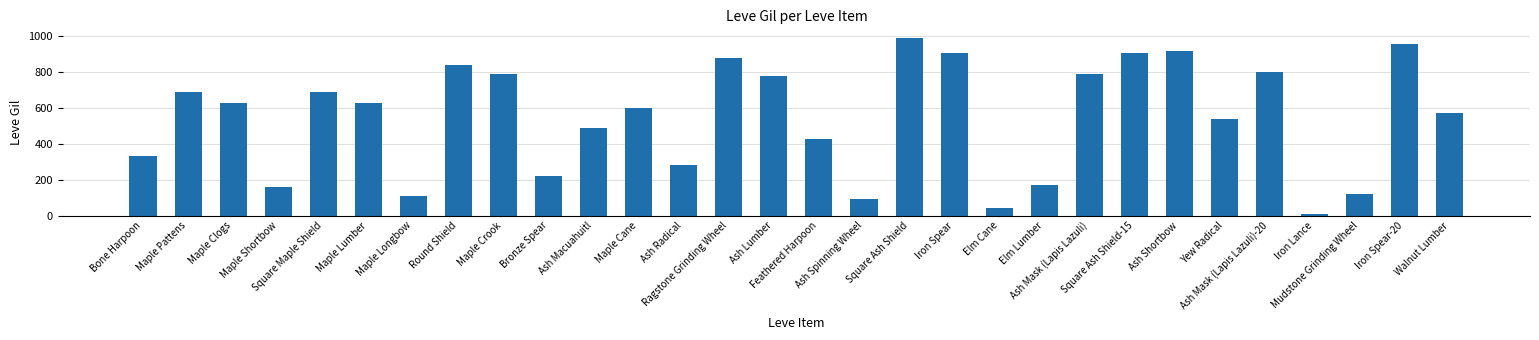

Between Maple Shortbow and Walnut Lumber, which is larger?

Walnut Lumber